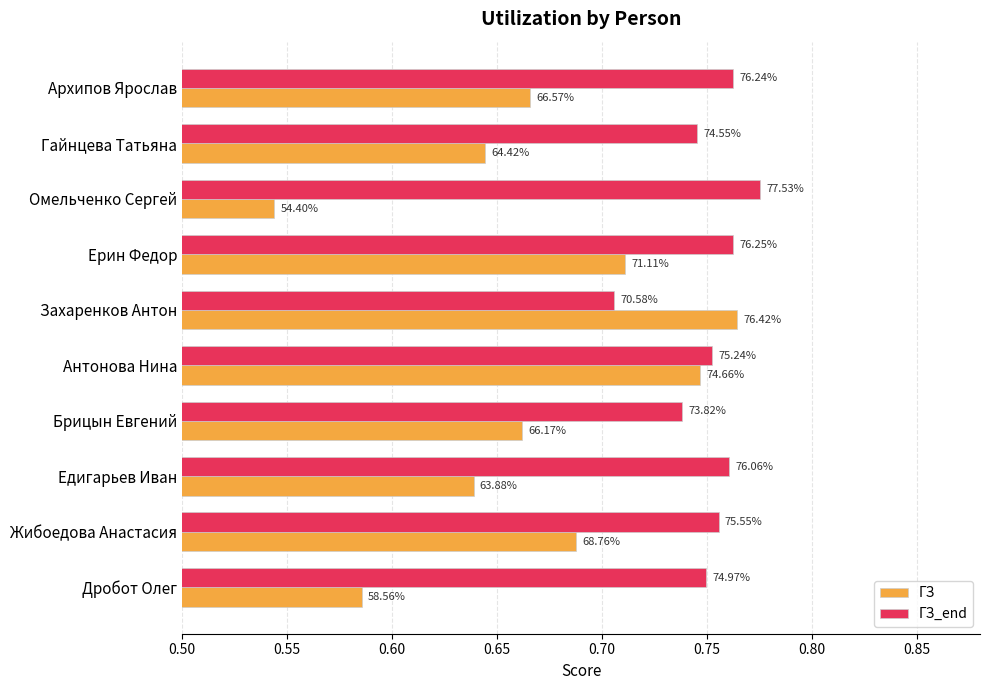

What is the maximum value shown in the chart?

0.8